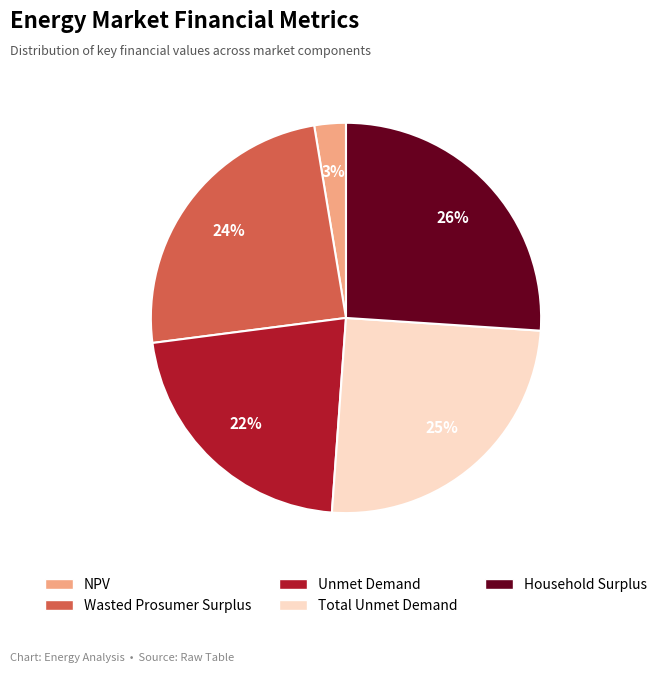

To the nearest percent, what is the difference between the NPV and Total Unmet Demand slice percentages?

22%